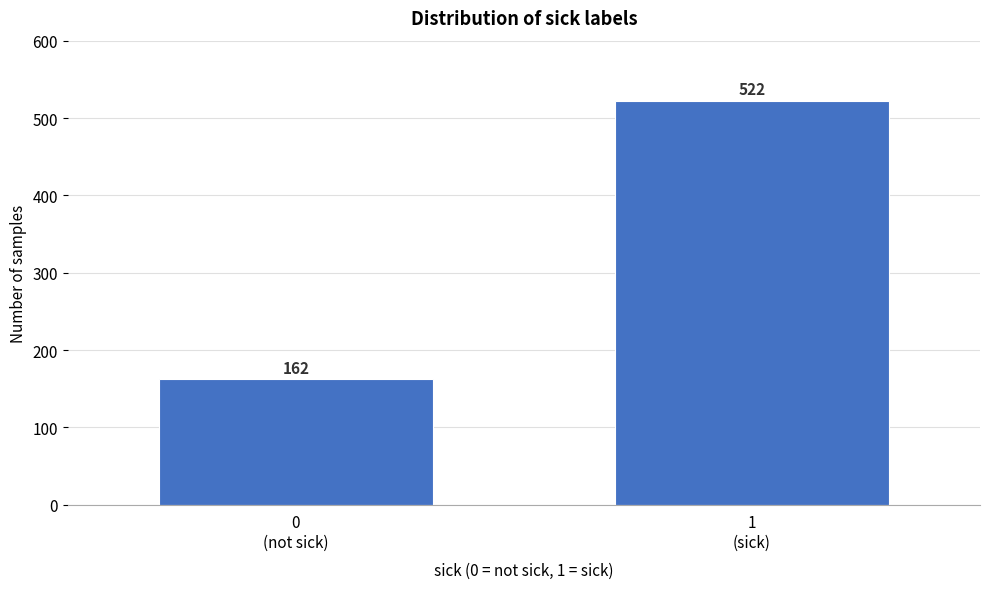

What is the sum of all values?

684